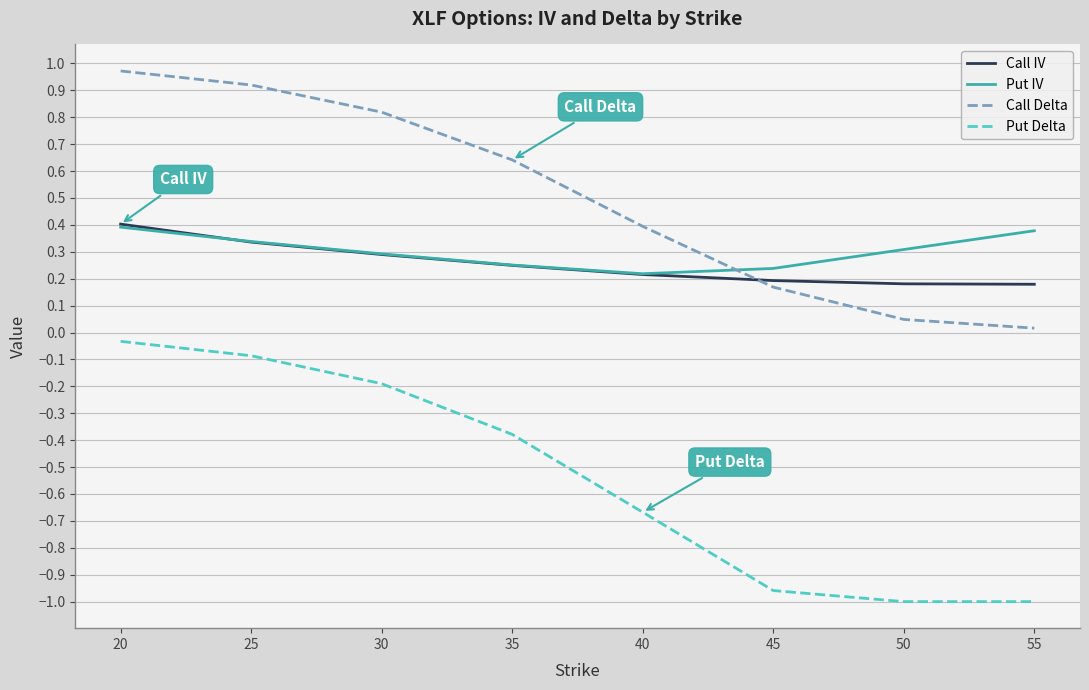

True or false: Call IV has a value of 0.3 at 25.

True